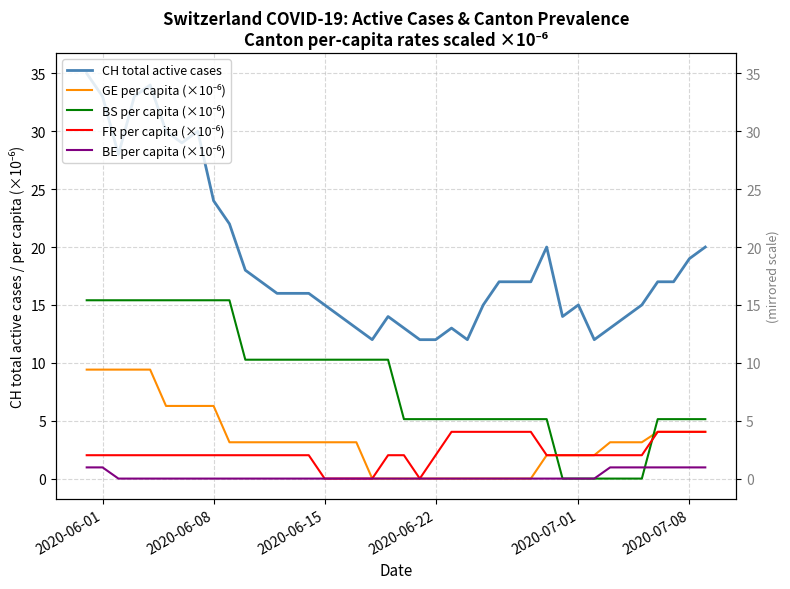

True or false: GE per capita (×10⁻⁶) and BE per capita (×10⁻⁶) cross at least once.

False